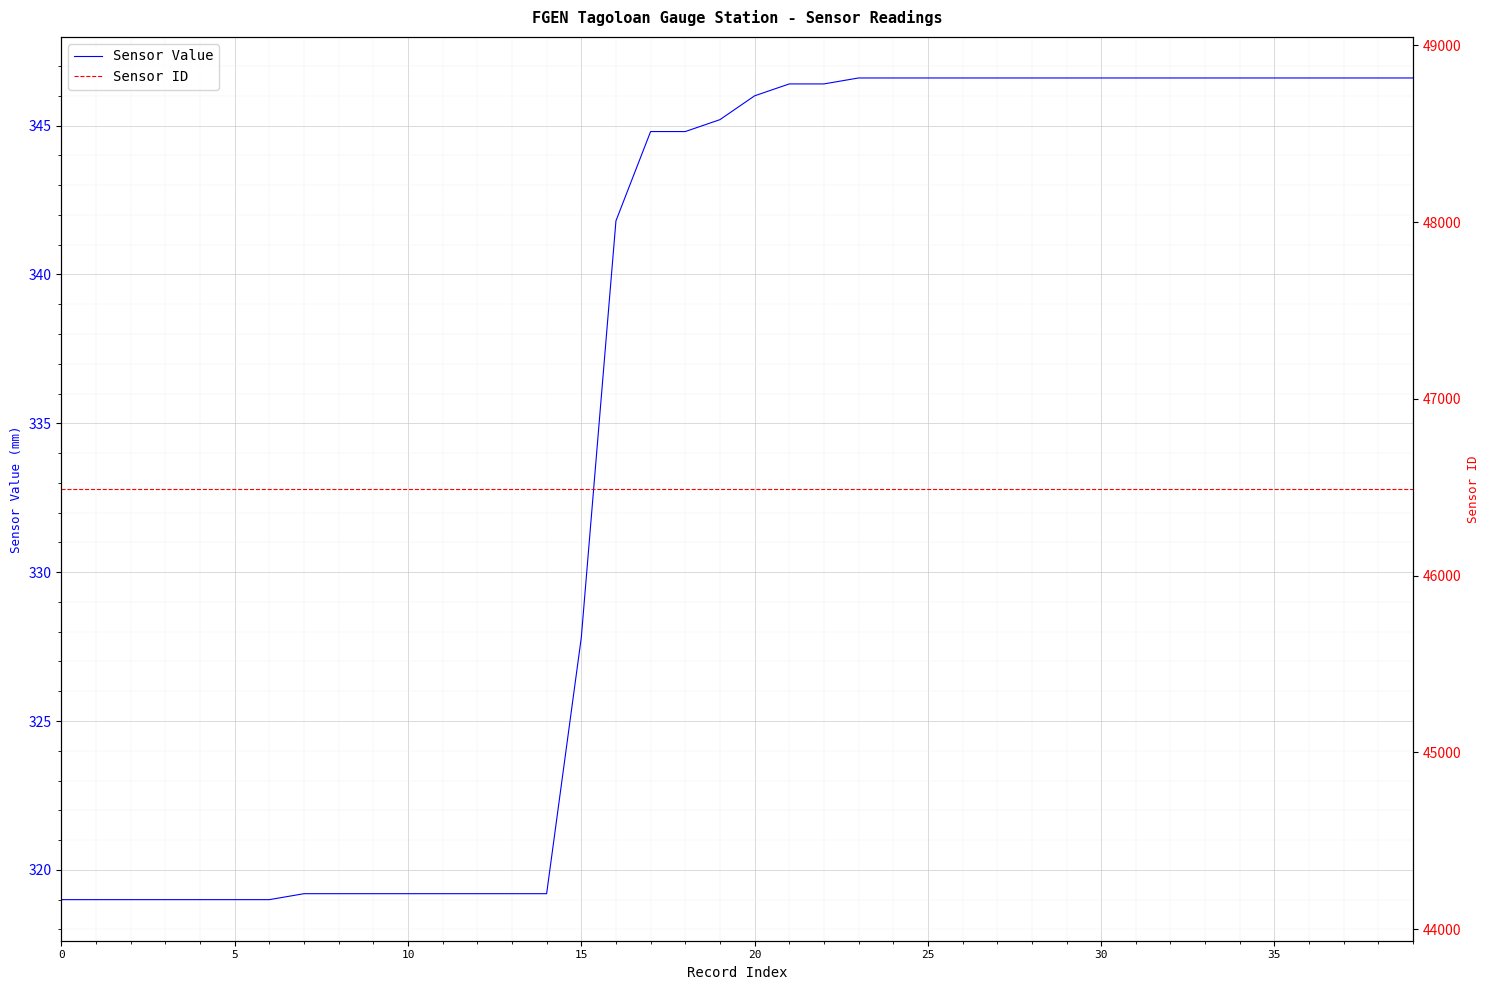

True or false: Sensor Value and Sensor ID intersect in this chart.

False